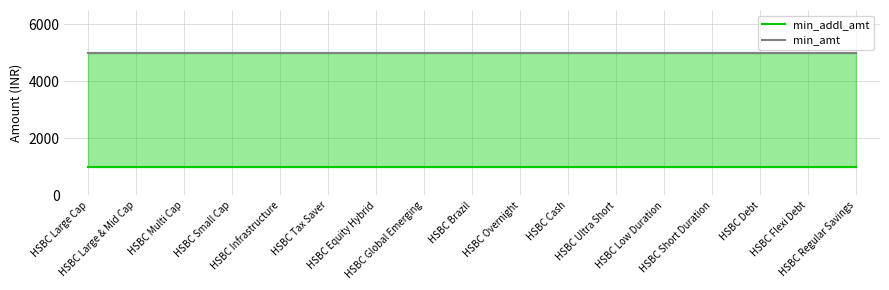

Reading right to left, what are all the values shown in this chart?

min_addl_amt: HSBC Regular Savings=1000	HSBC Flexi Debt=1000	HSBC Debt=1000	HSBC Short Duration=1000	HSBC Low Duration=1000	HSBC Ultra Short=1000	HSBC Cash=1000	HSBC Overnight=1000	HSBC Brazil=1000	HSBC Global Emerging=1000	HSBC Equity Hybrid=1000	HSBC Tax Saver=1000	HSBC Infrastructure=1000	HSBC Small Cap=1000	HSBC Multi Cap=1000	HSBC Large & Mid Cap=1000	HSBC Large Cap=1000
min_amt: HSBC Regular Savings=5000	HSBC Flexi Debt=5000	HSBC Debt=5000	HSBC Short Duration=5000	HSBC Low Duration=5000	HSBC Ultra Short=5000	HSBC Cash=5000	HSBC Overnight=5000	HSBC Brazil=5000	HSBC Global Emerging=5000	HSBC Equity Hybrid=5000	HSBC Tax Saver=5000	HSBC Infrastructure=5000	HSBC Small Cap=5000	HSBC Multi Cap=5000	HSBC Large & Mid Cap=5000	HSBC Large Cap=5000